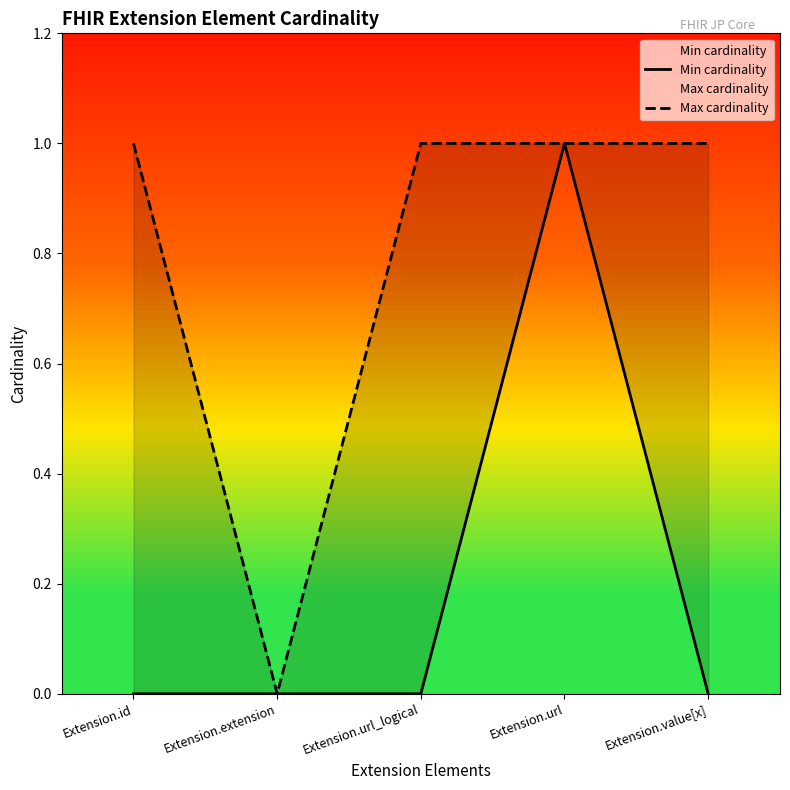

Reading right to left, transcribe all the data shown in this chart.

Min cardinality: Extension.value[x]=0	Extension.url=1	Extension.url_logical=0	Extension.extension=0	Extension.id=0
Max cardinality: Extension.value[x]=1	Extension.url=1	Extension.url_logical=1	Extension.extension=0	Extension.id=1